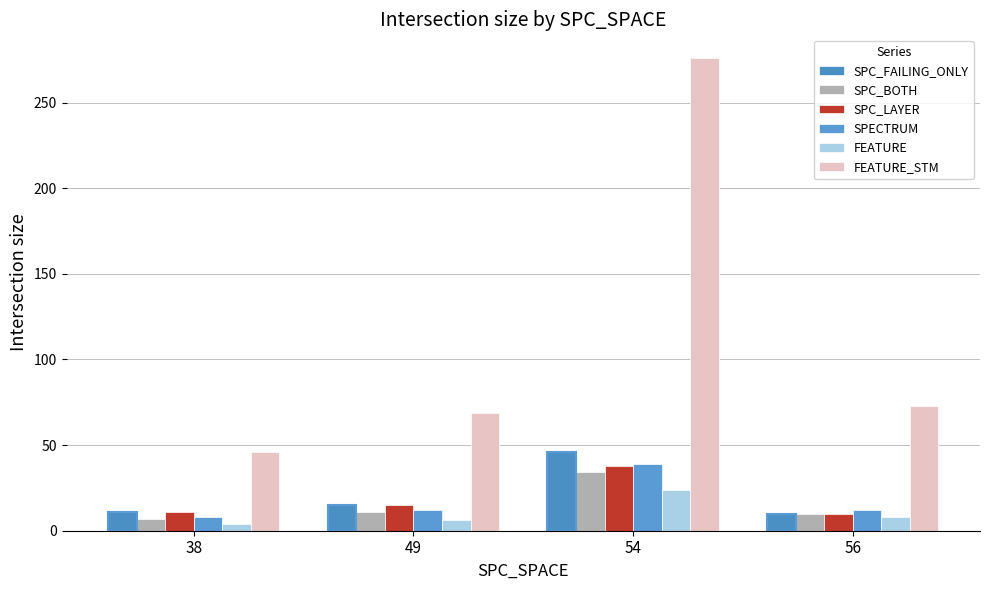

Reading right to left, list all the values displayed in this chart.

SPC_FAILING_ONLY: 10	46	15	11
SPC_BOTH: 10	34	11	7
SPC_LAYER: 10	38	15	11
SPECTRUM: 12	39	12	8
FEATURE: 8	24	6	4
FEATURE_STM: 73	276	69	46